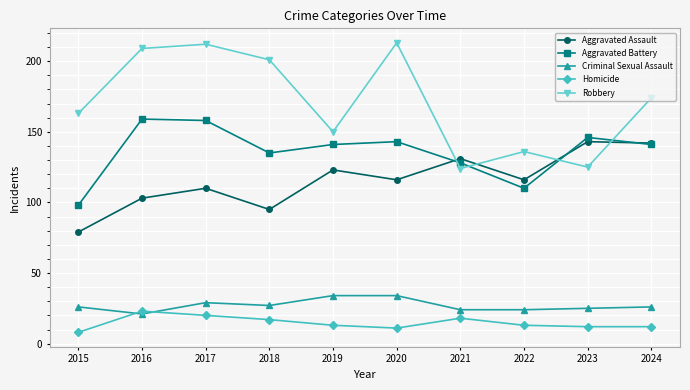

Reading left to right, transcribe all the data shown in this chart.

Aggravated Assault: 79	103	110	95	123	116	131	116	143	142
Aggravated Battery: 98	159	158	135	141	143	128	110	146	141
Criminal Sexual Assault: 26	21	29	27	34	34	24	24	25	26
Homicide: 8	23	20	17	13	11	18	13	12	12
Robbery: 163	209	212	201	150	213	124	136	125	174